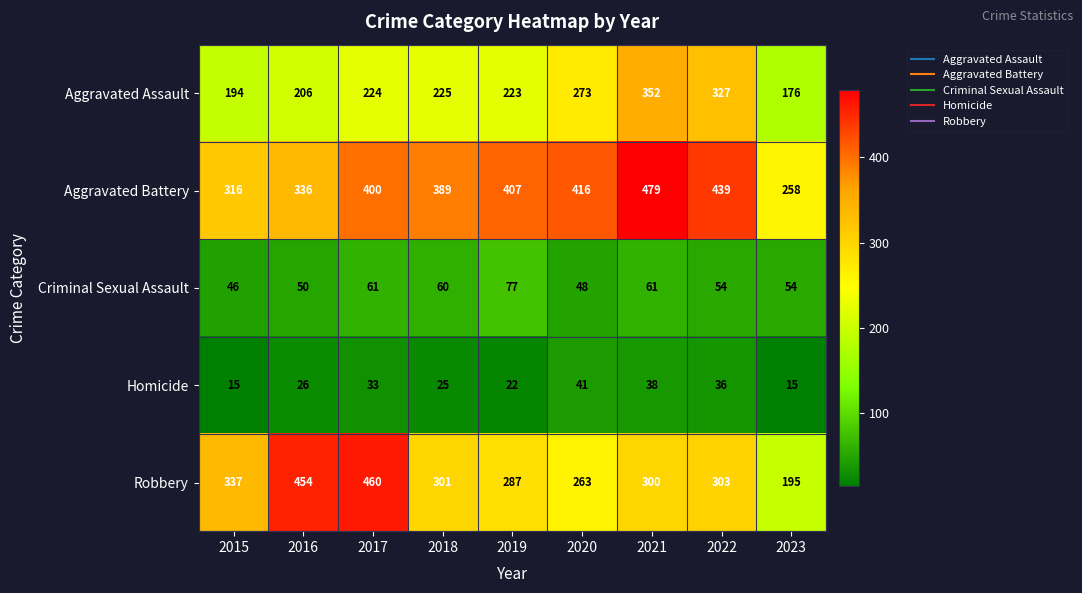

The value of Criminal Sexual Assault at 2023 is 30. True or false?

False